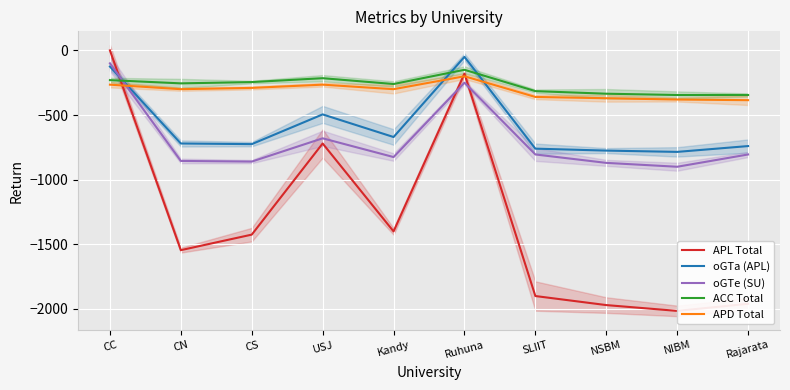

What is the difference between the maximum and second lowest values in the oGTe (SU) series?

770